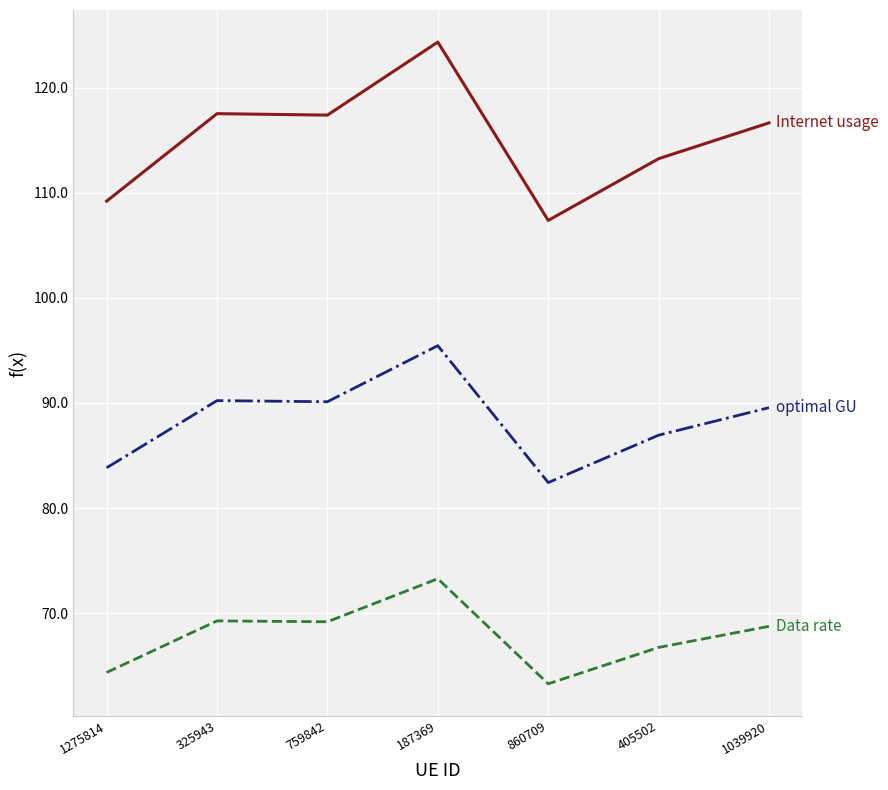

What is the smallest value displayed?

63.3